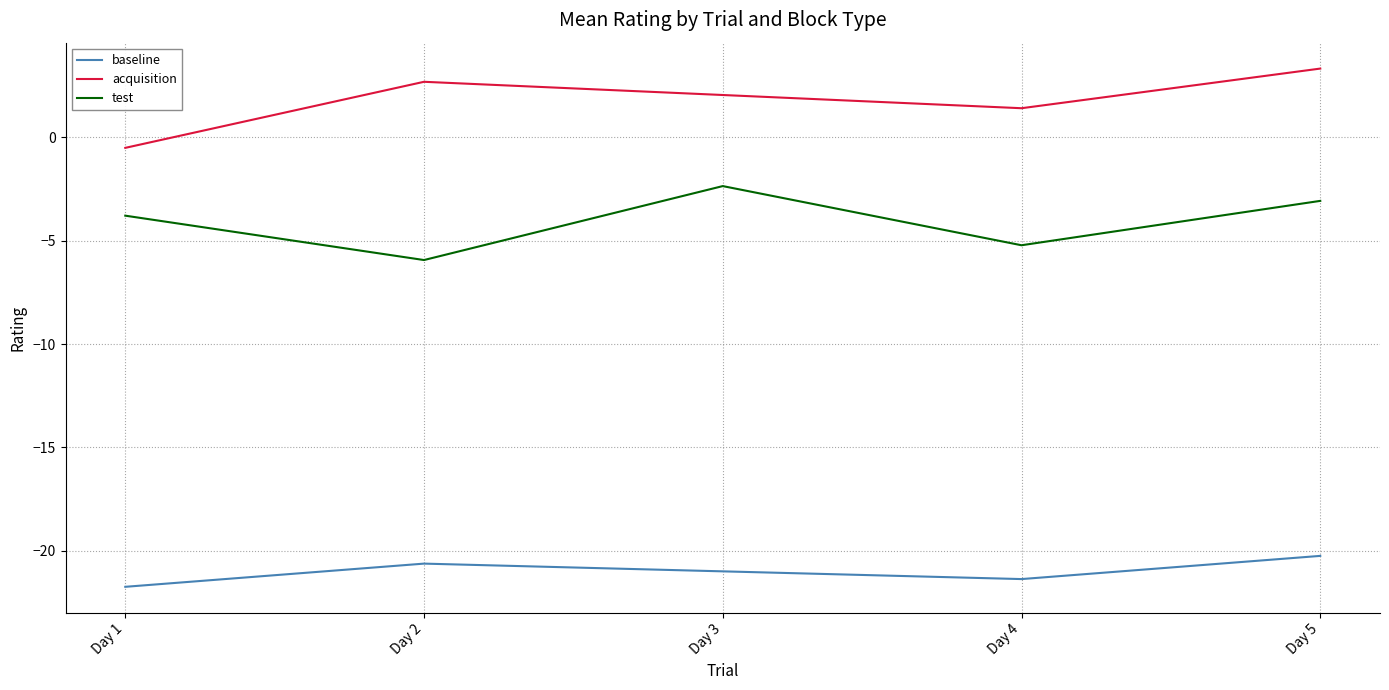

Is this an area chart (filled region under the line)?

No